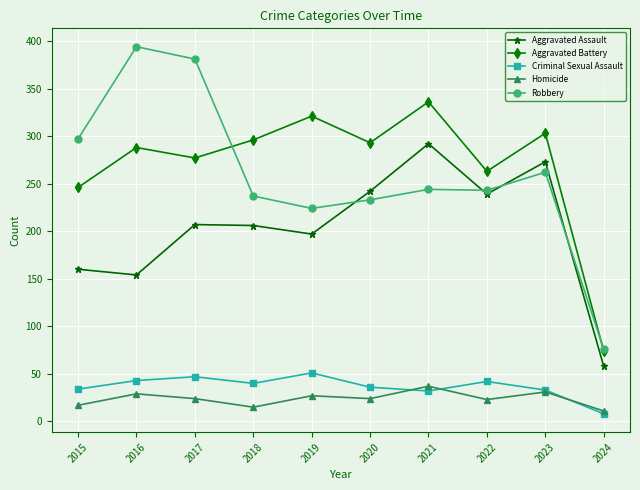

True or false: Aggravated Battery and Criminal Sexual Assault intersect in this chart.

False